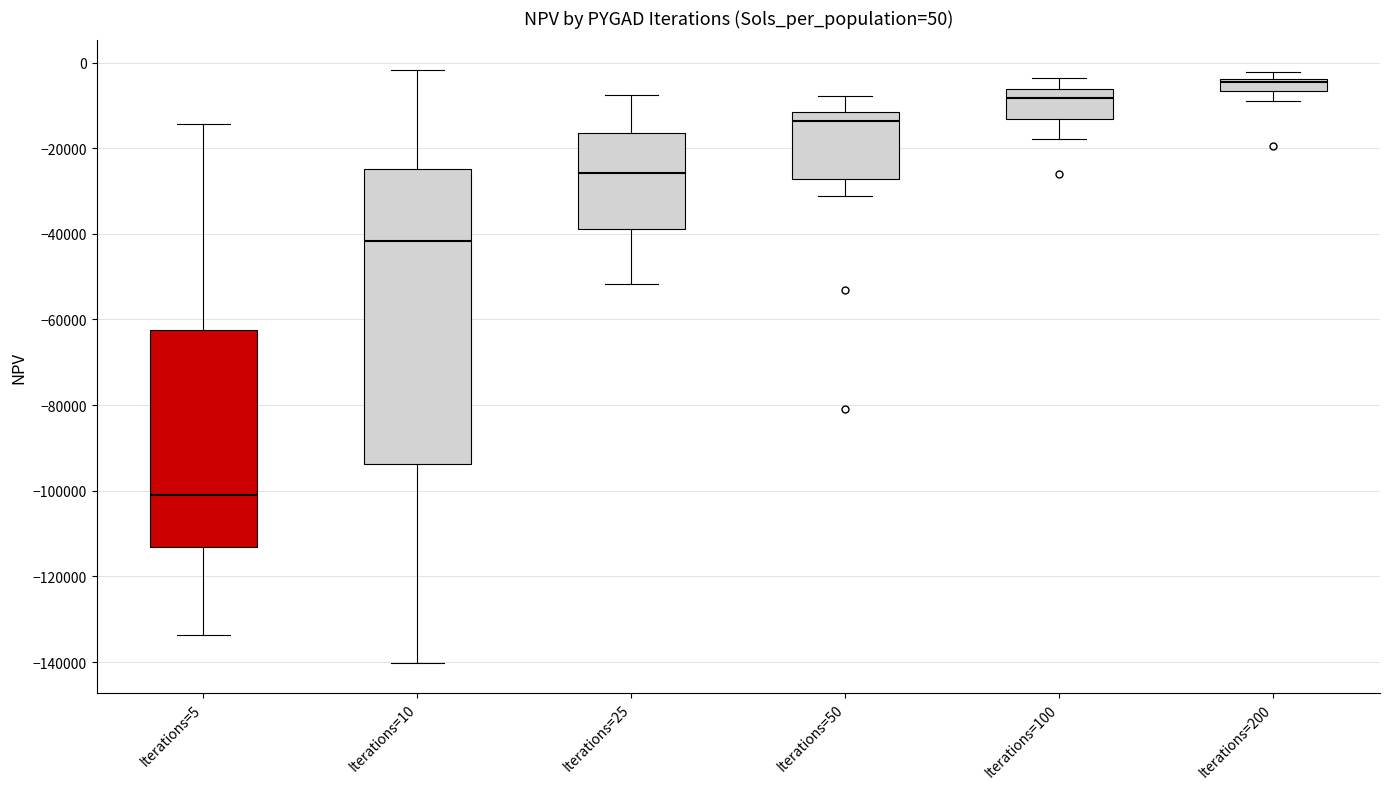

Which box's median line is the highest?

Iterations=200